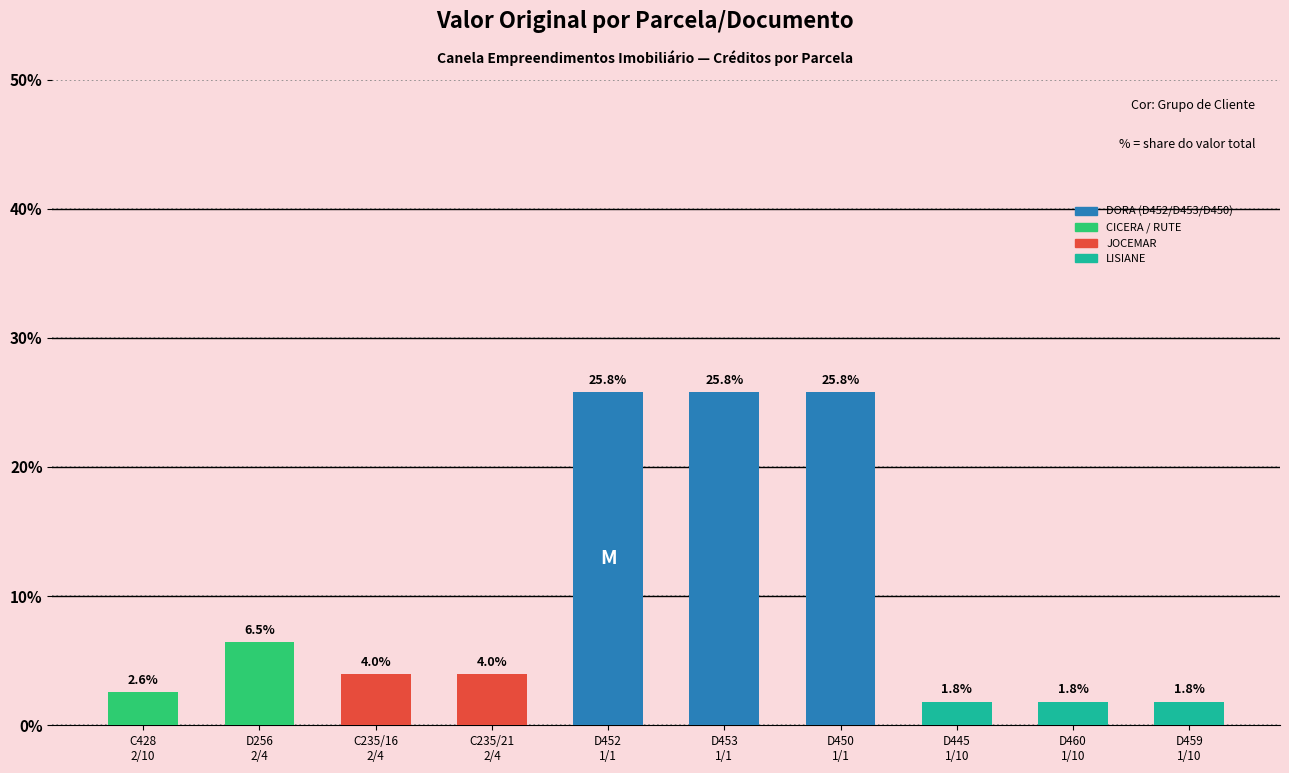

Read the value at D452
1/1.

25.8